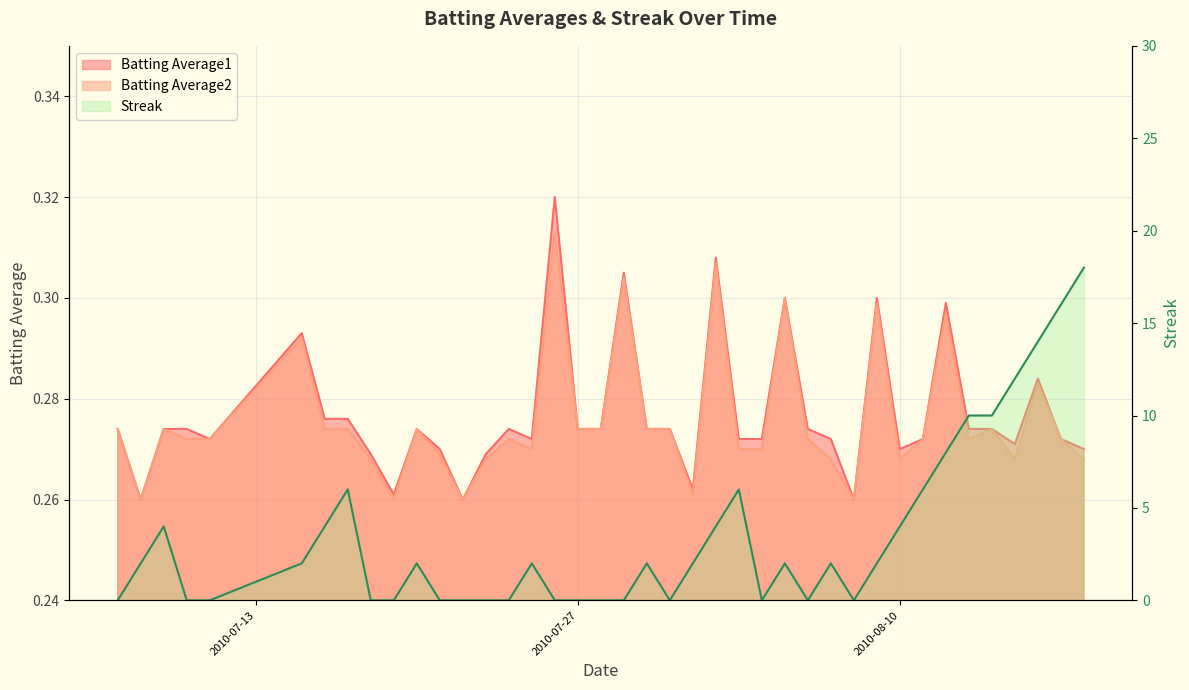

Which series has the largest total across all categories?

Streak